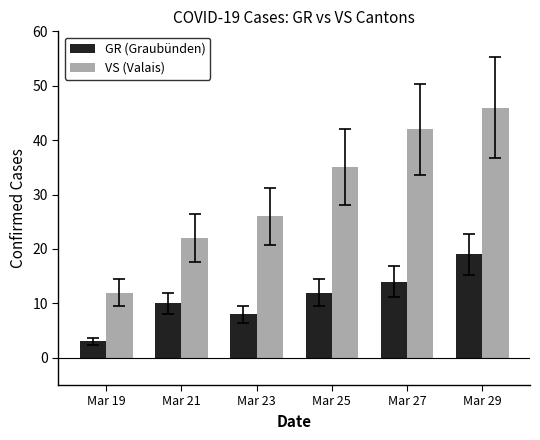

Reading right to left, transcribe all the data shown in this chart.

GR (Graubünden): 19	14	12	8	10	3
VS (Valais): 46	42	35	26	22	12